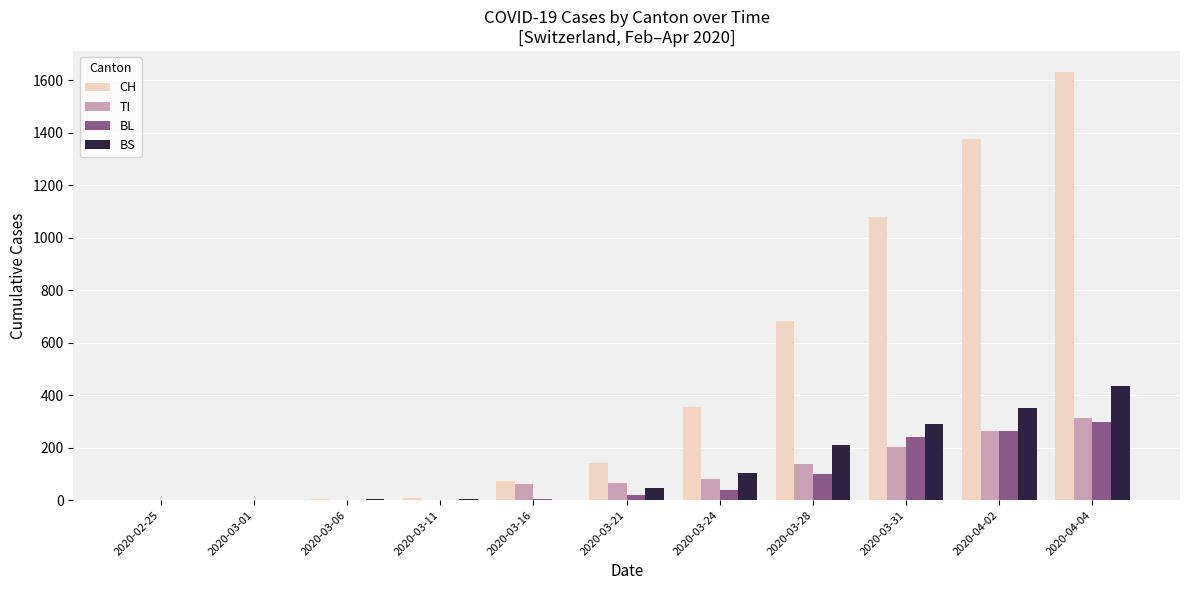

Which series has the largest total across all categories?

CH